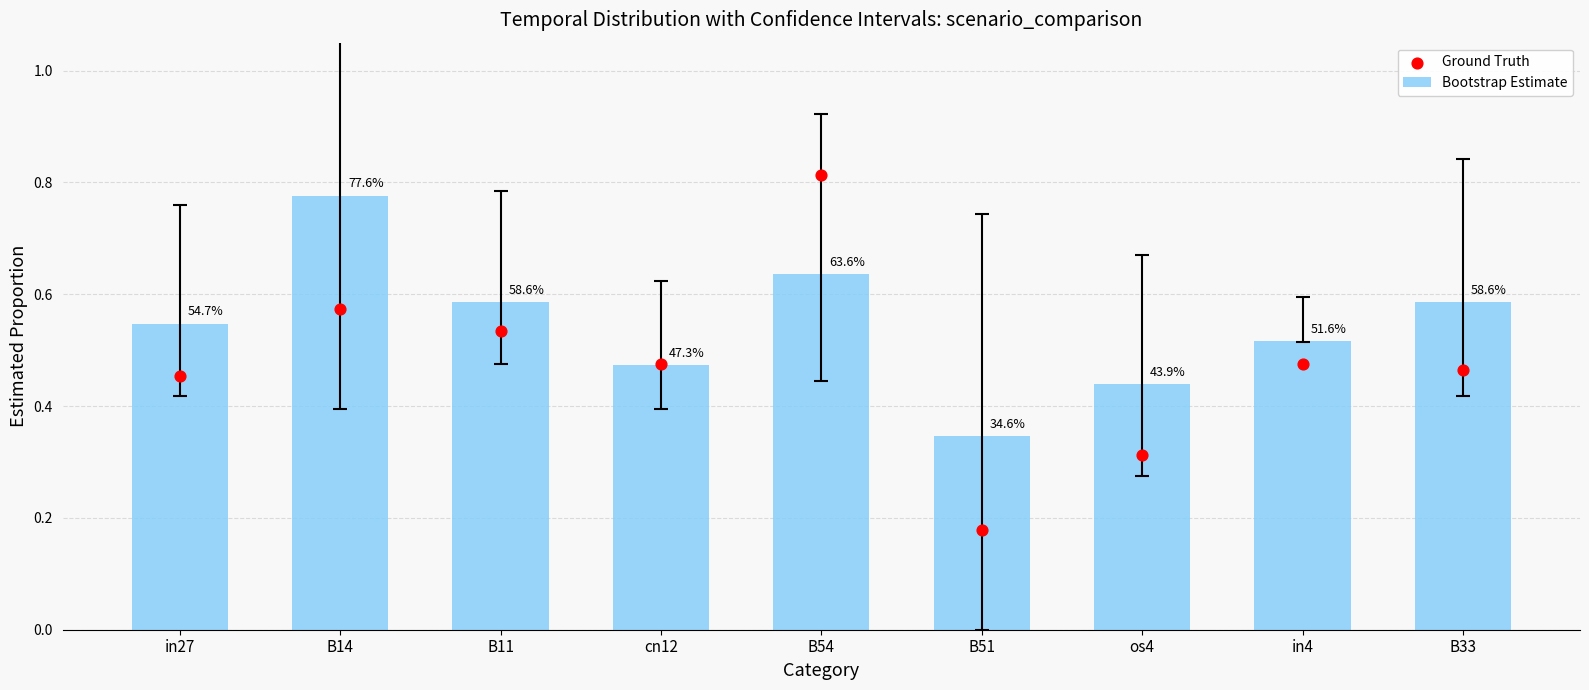

At how many categories does at least one series exceed 0?

9